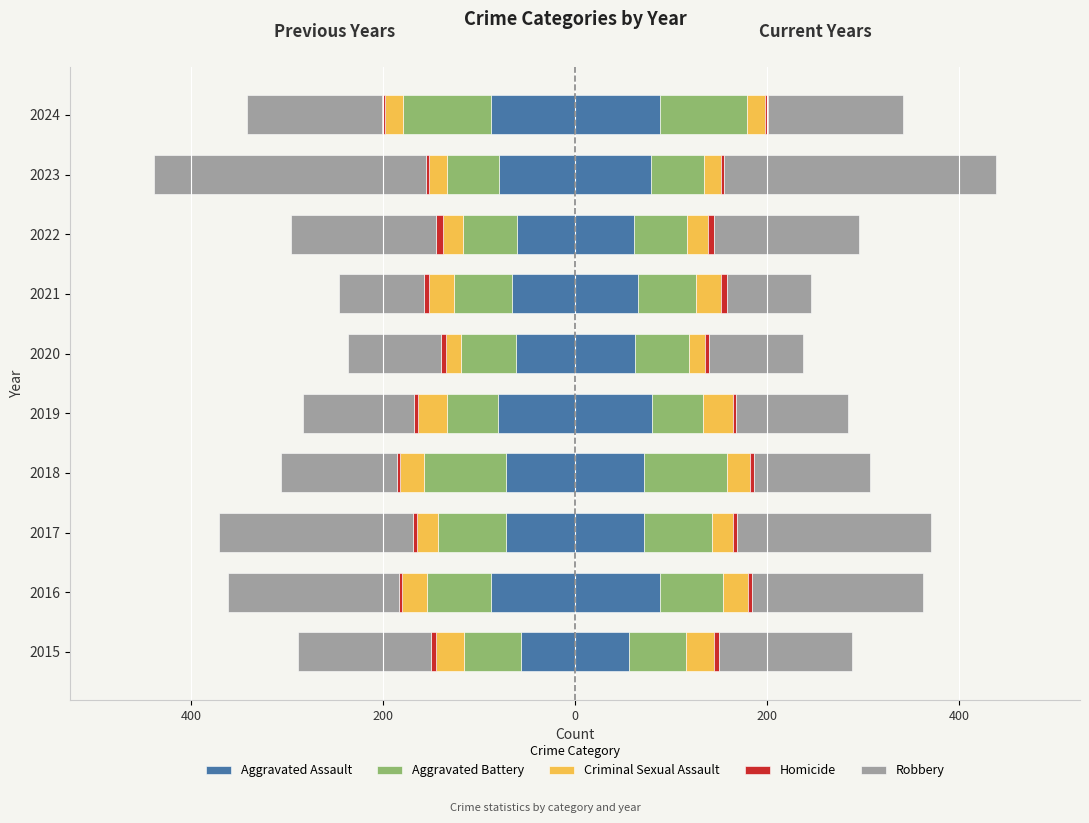

What is the sum of all Aggravated Battery values?

-655